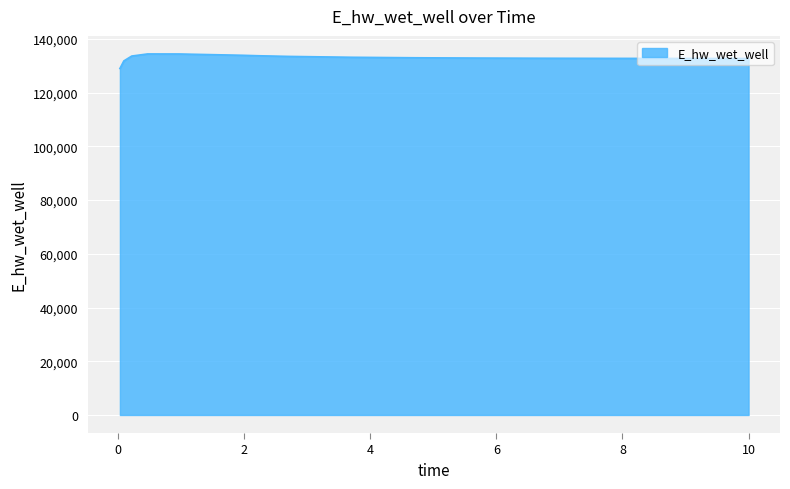

What is the difference between the maximum and minimum values?

5419.1